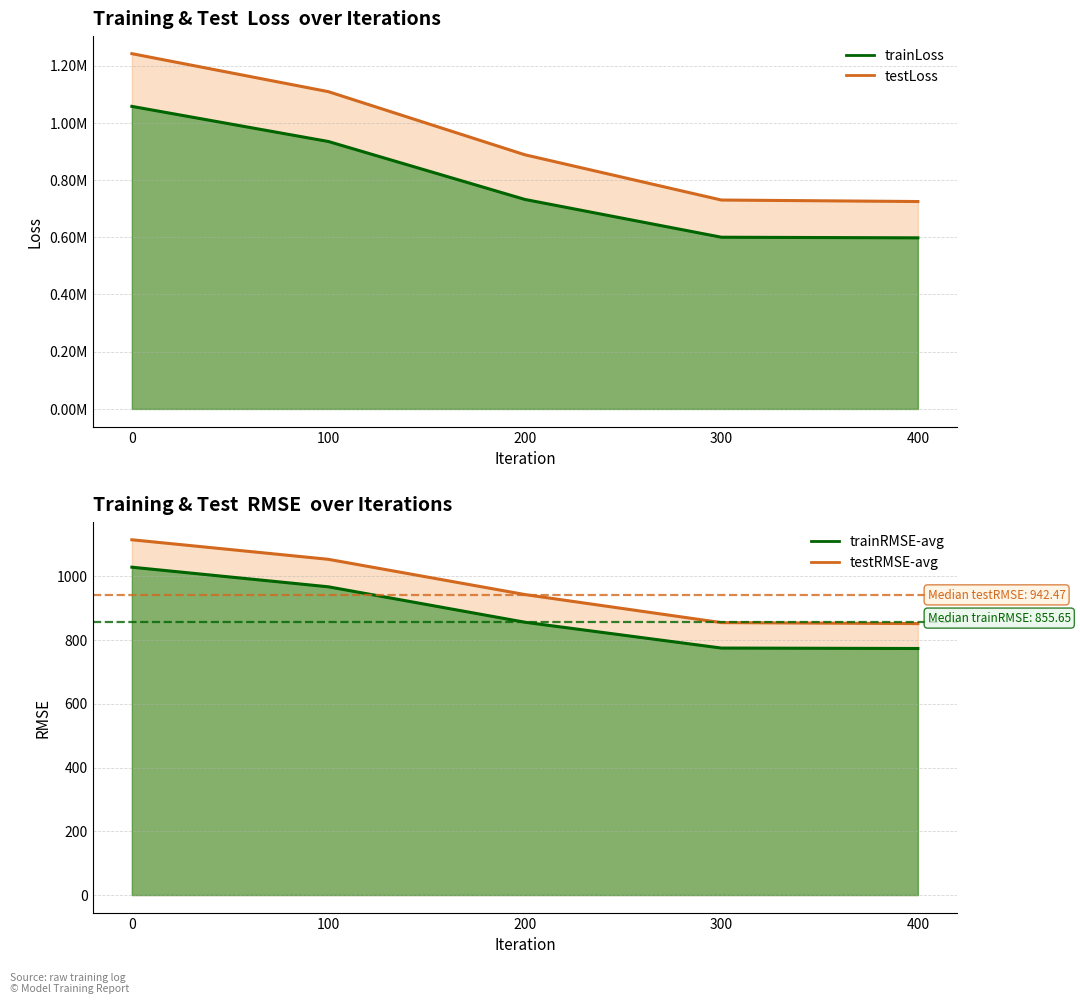

What are all the series names shown in the legend?

trainLoss, testLoss, trainRMSE-avg, testRMSE-avg